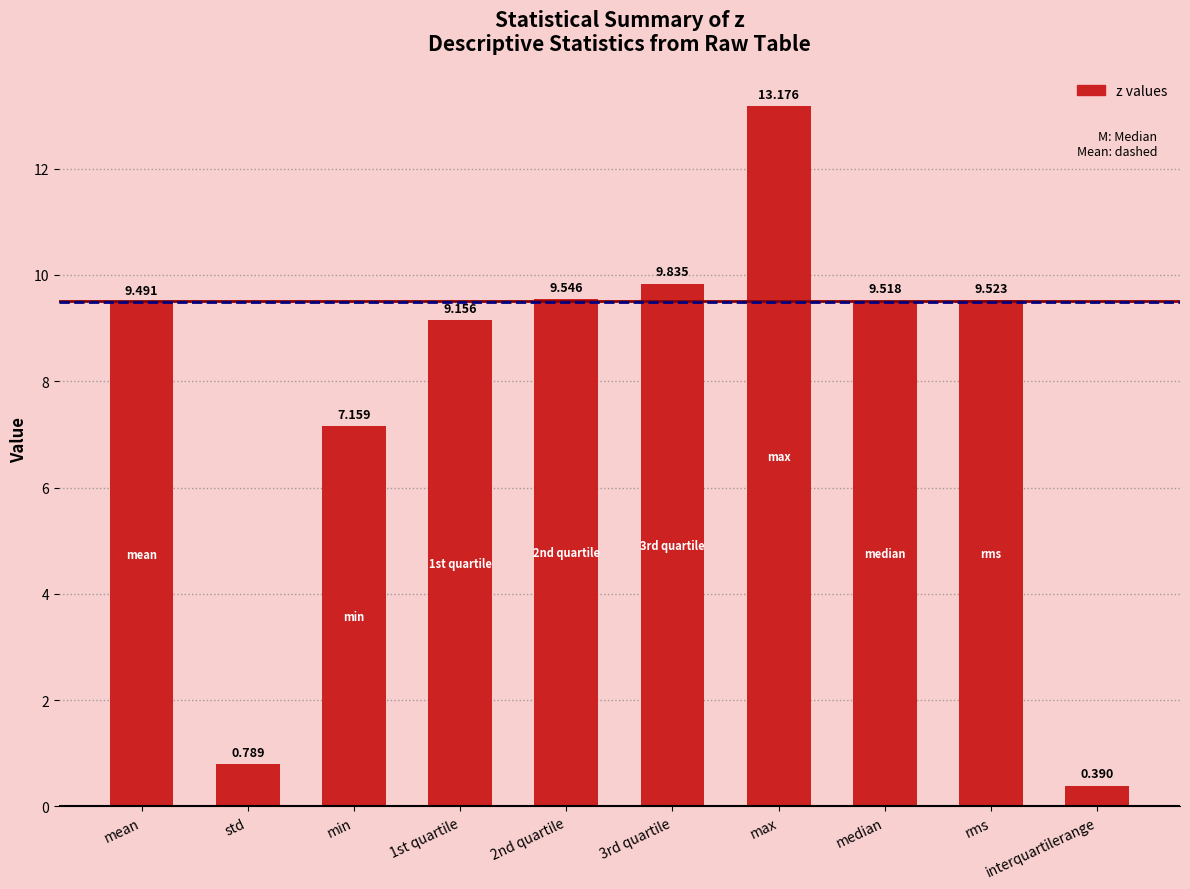

The value at mean is 9.5. True or false?

True